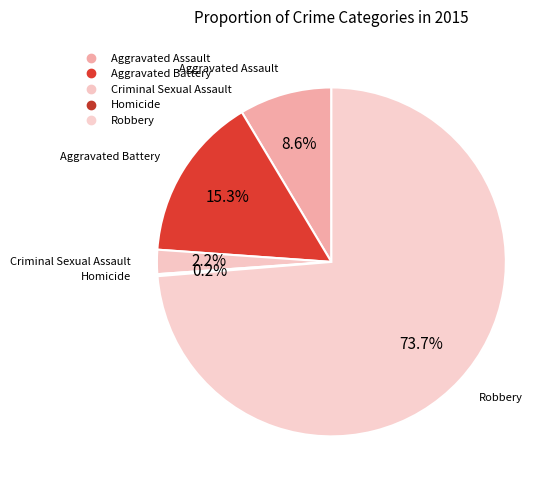

Is there a majority slice in this chart?

Yes